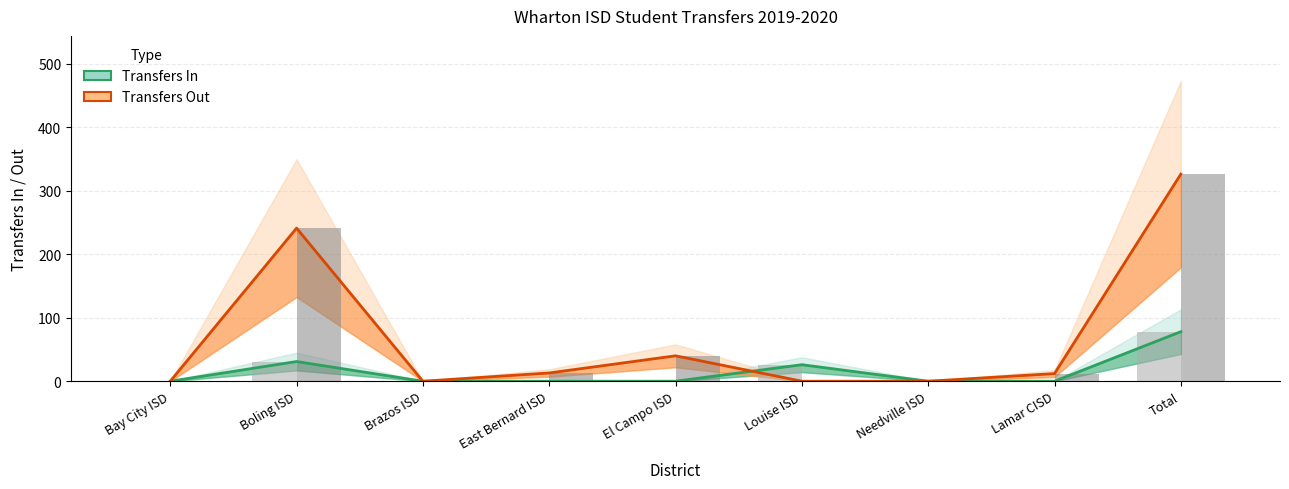

Are the bars horizontal?

No